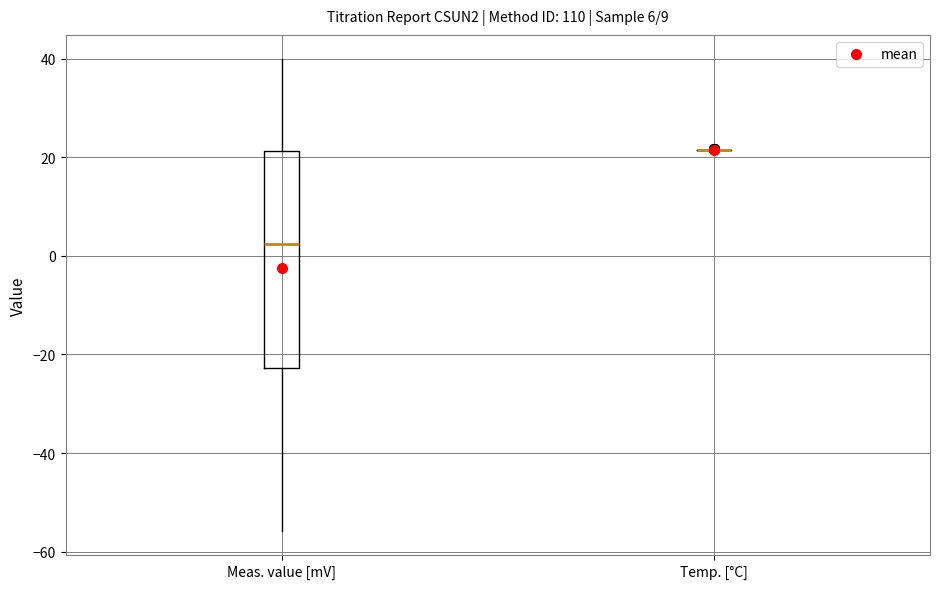

Comparing the boxes themselves (not the whiskers), which one is the tallest?

Meas. value [mV]